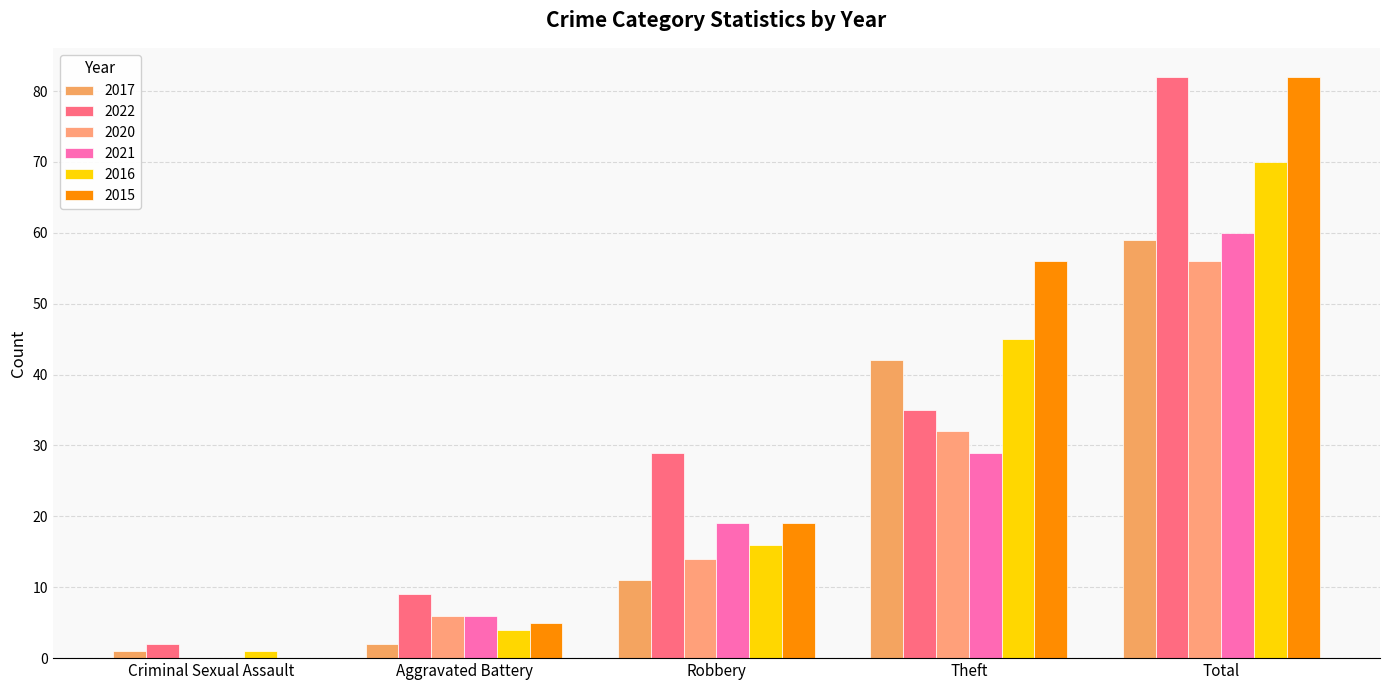

How many values in 2021 are above zero?

4